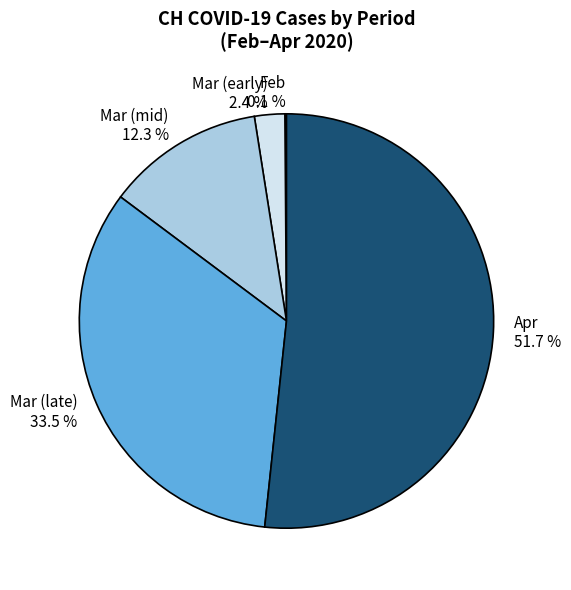

What percentage do Mar (late) and Apr together represent?

85.2%